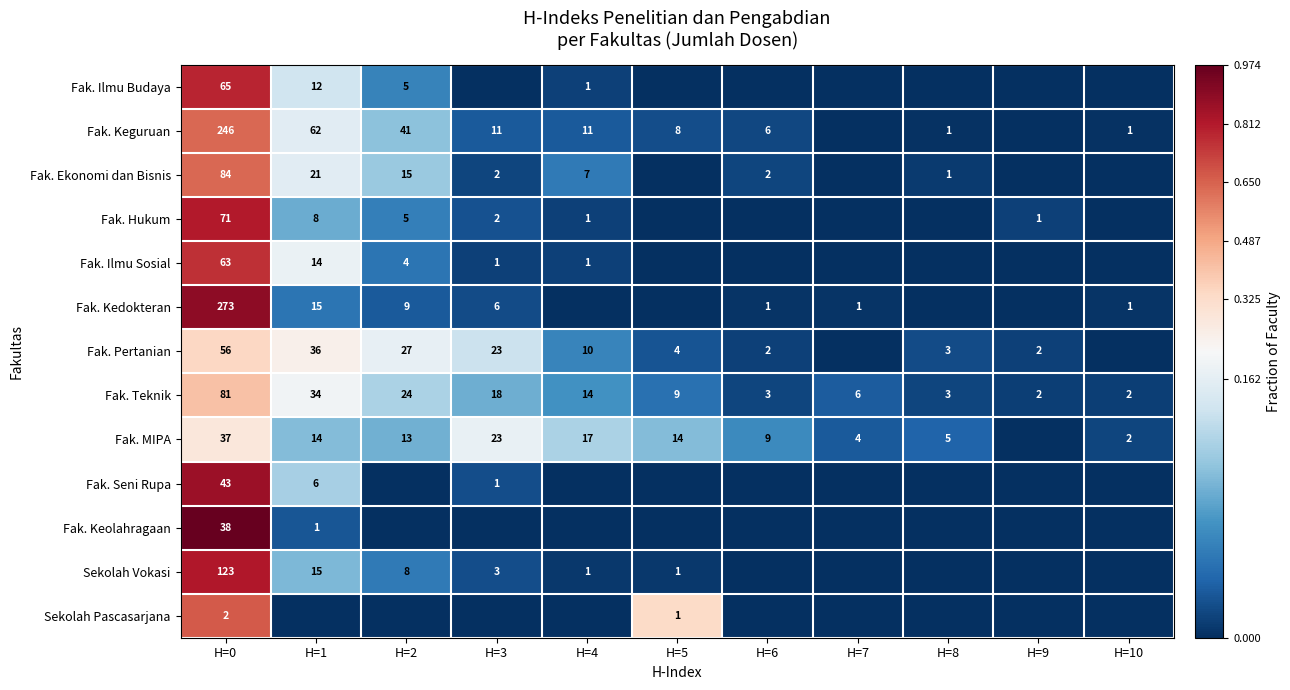

Is it true that Fak. Keguruan equals 11 at H=4?

True